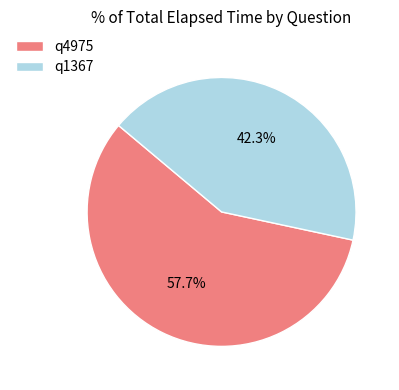

The q4975 slice represents 58% of the pie. True or false?

True